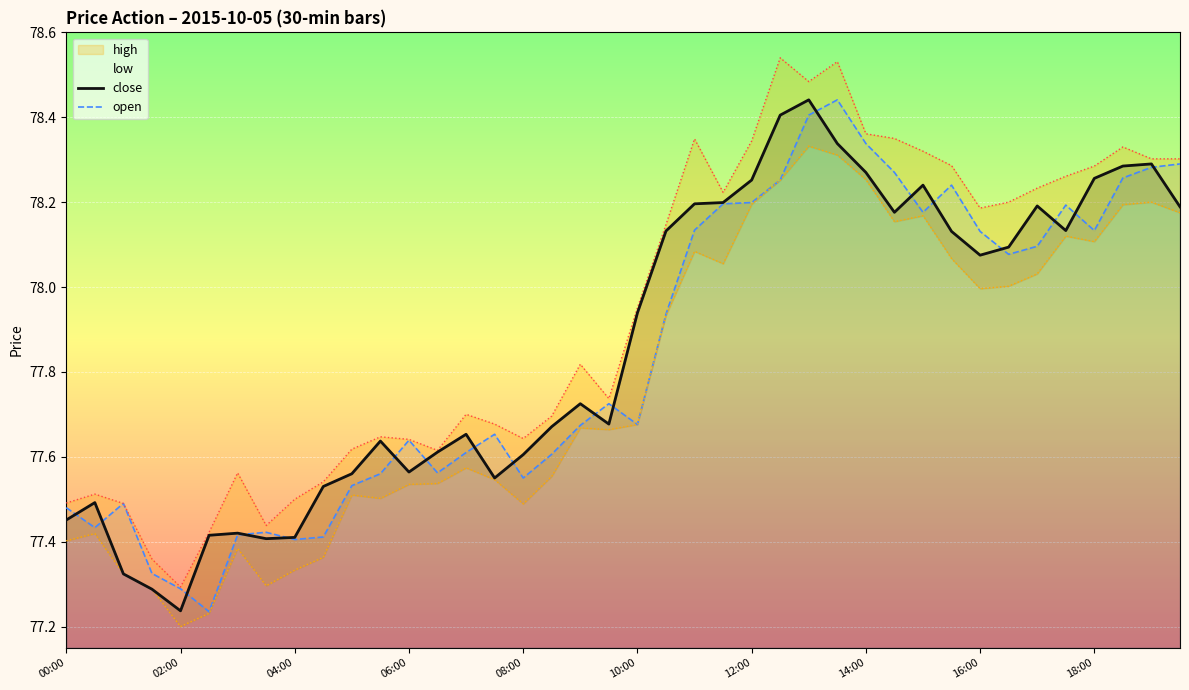

What is the value of the high point at the 38th from the left?

78.3